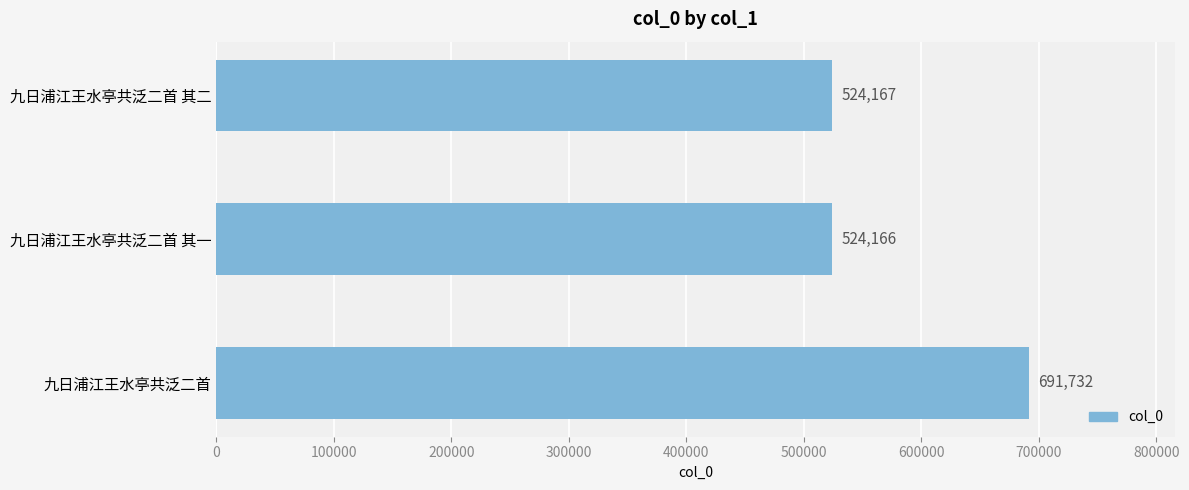

Does the chart contain any negative values?

No